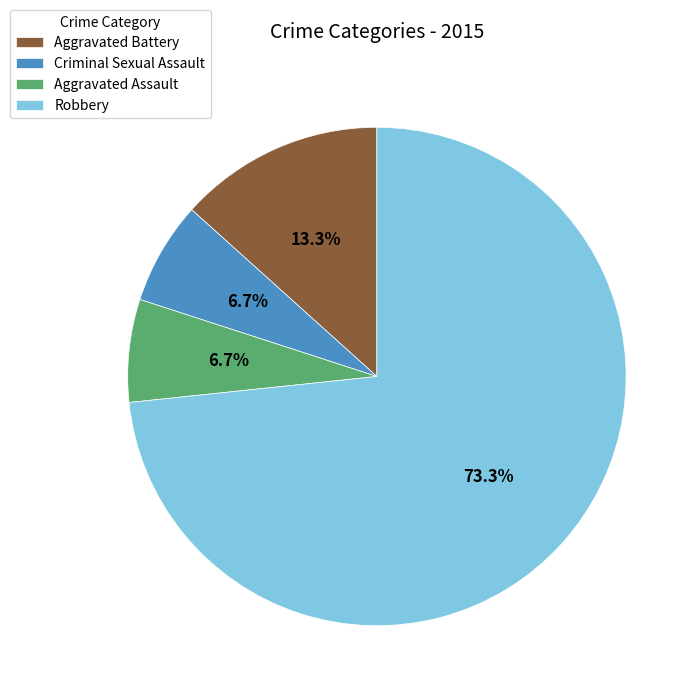

To the nearest percent, what percentage of the pie is Robbery?

73%